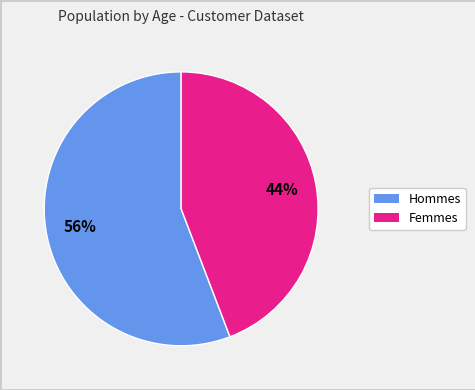

To the nearest percent, what is the difference between the largest and smallest slice percentages?

12%